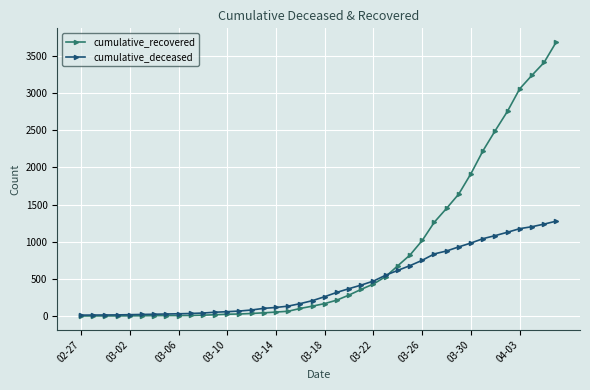

Which series has the largest range (max minus min)?

cumulative_recovered